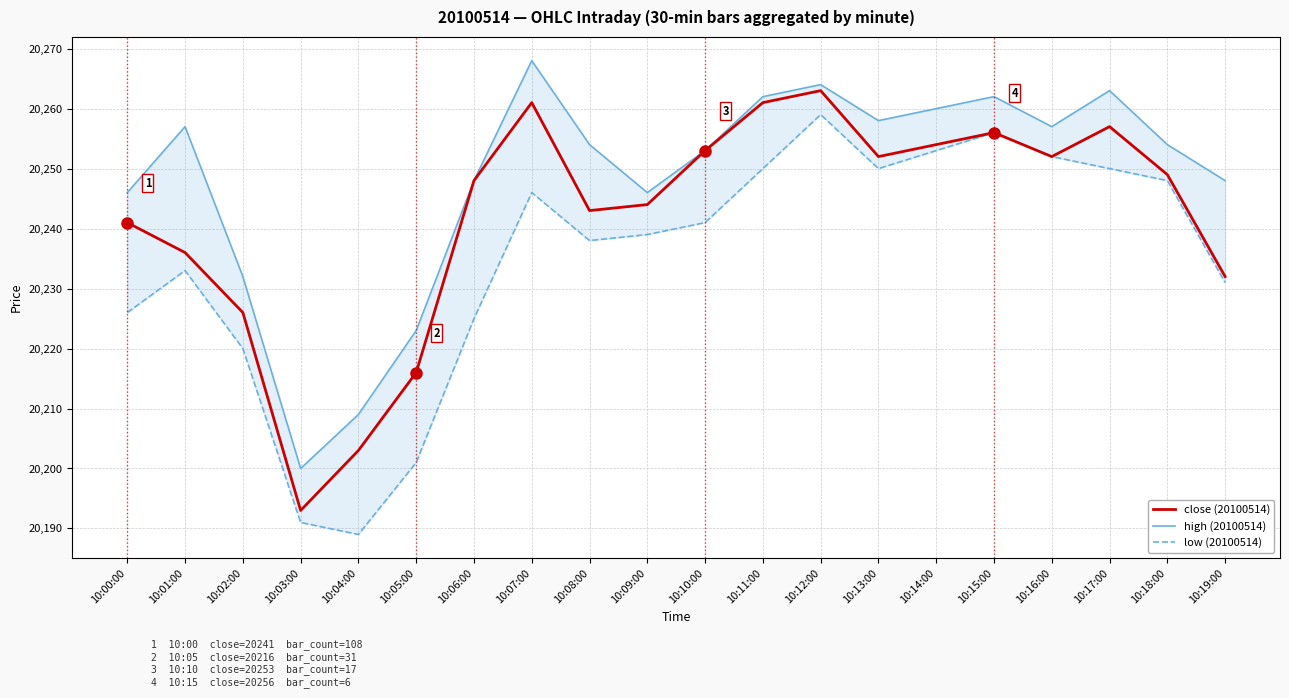

At which category is the sum across all series the highest?

10:12:00